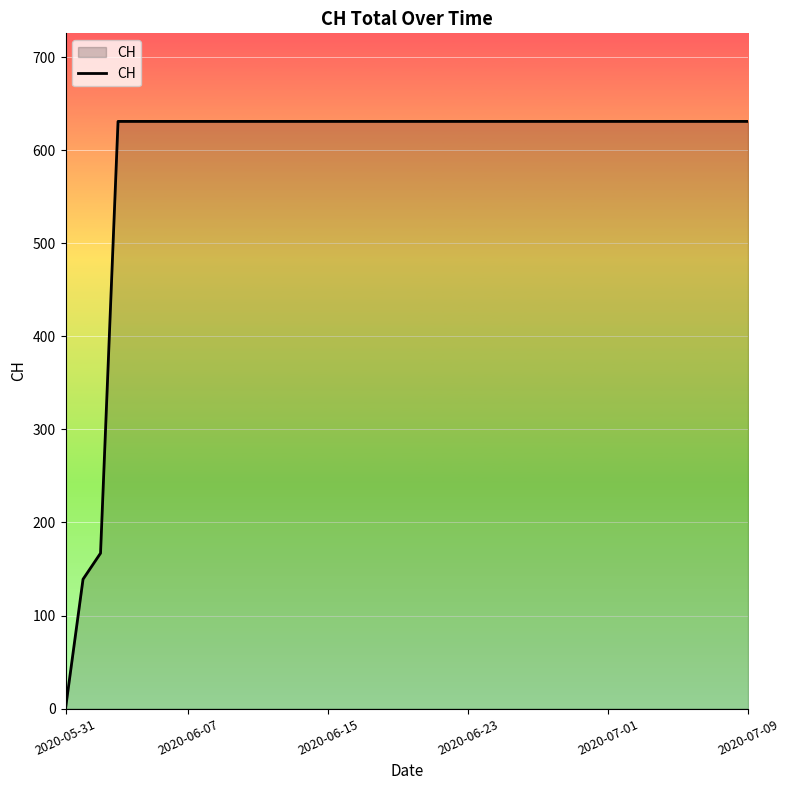

What is the difference between the maximum and minimum values?

631